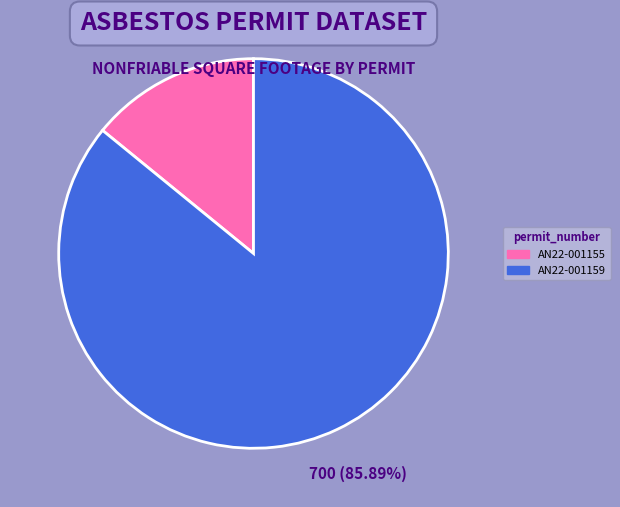

What is the ratio of the value at AN22-001159 to the value at AN22-001155?

6.1